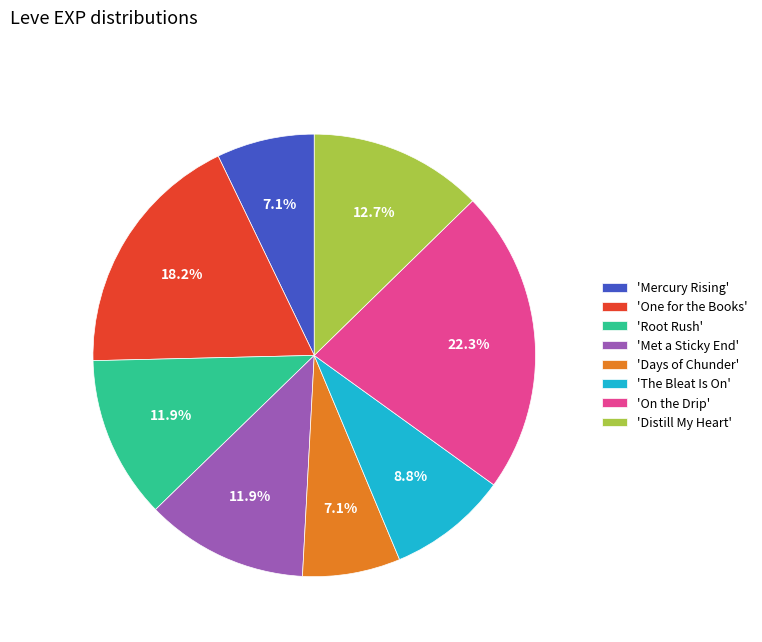

What is the largest slice in the pie chart?

'On the Drip'